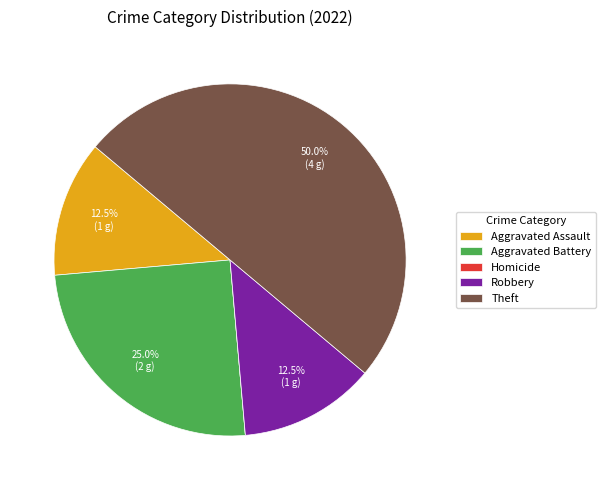

Between Aggravated Battery and Aggravated Assault, which is larger?

Aggravated Battery